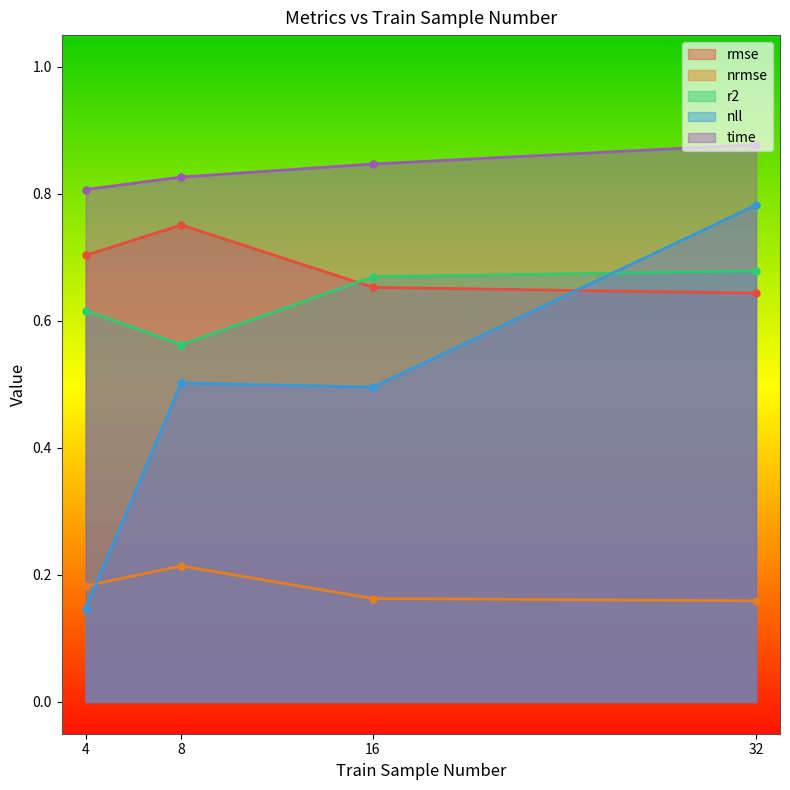

What is the value of the nll point at the 4th from the left?

0.8